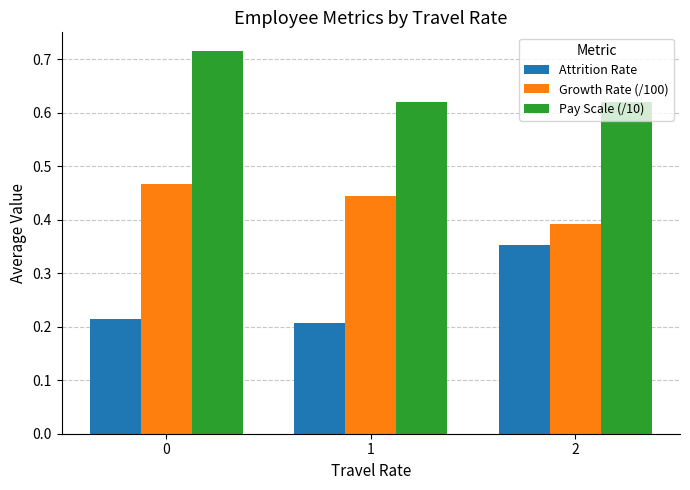

Which category has the lowest value in the Growth Rate (/100) series?

2